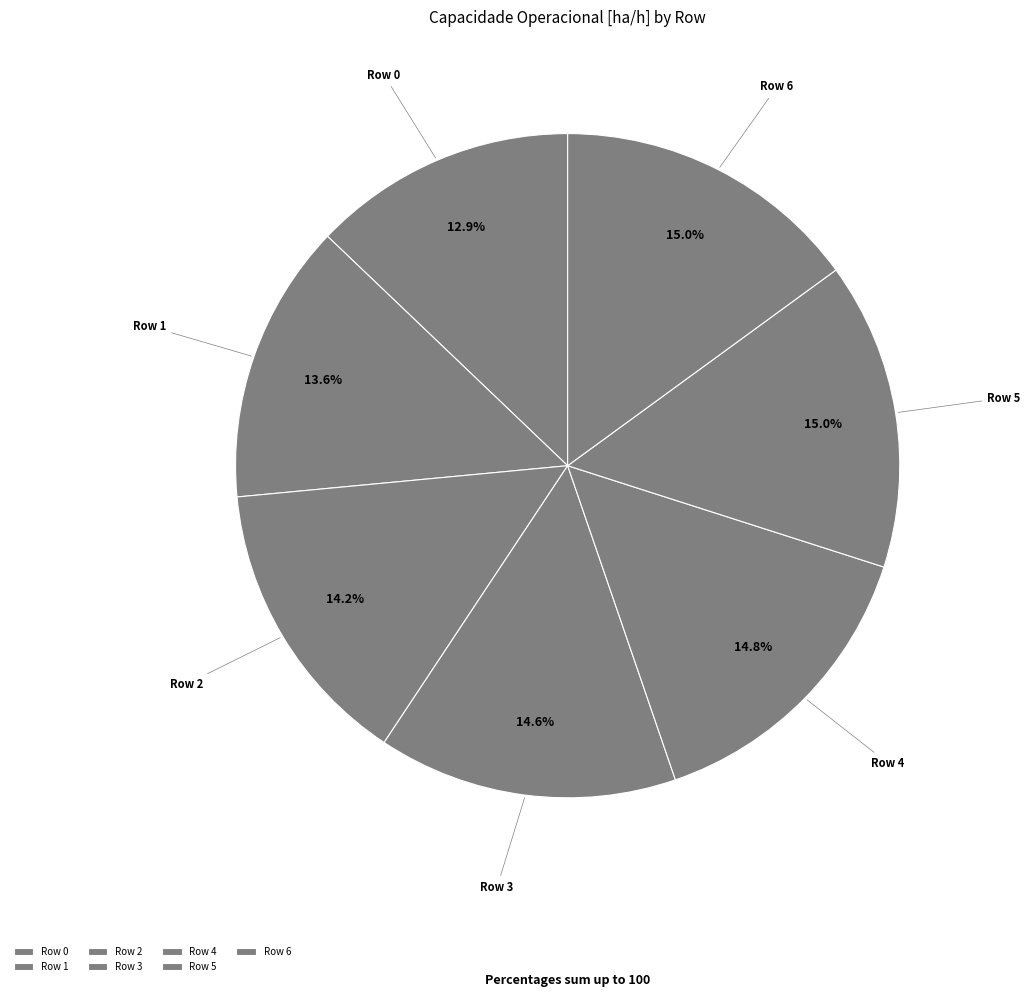

Combined, do Row 3 and Row 2 account for over 50%?

No